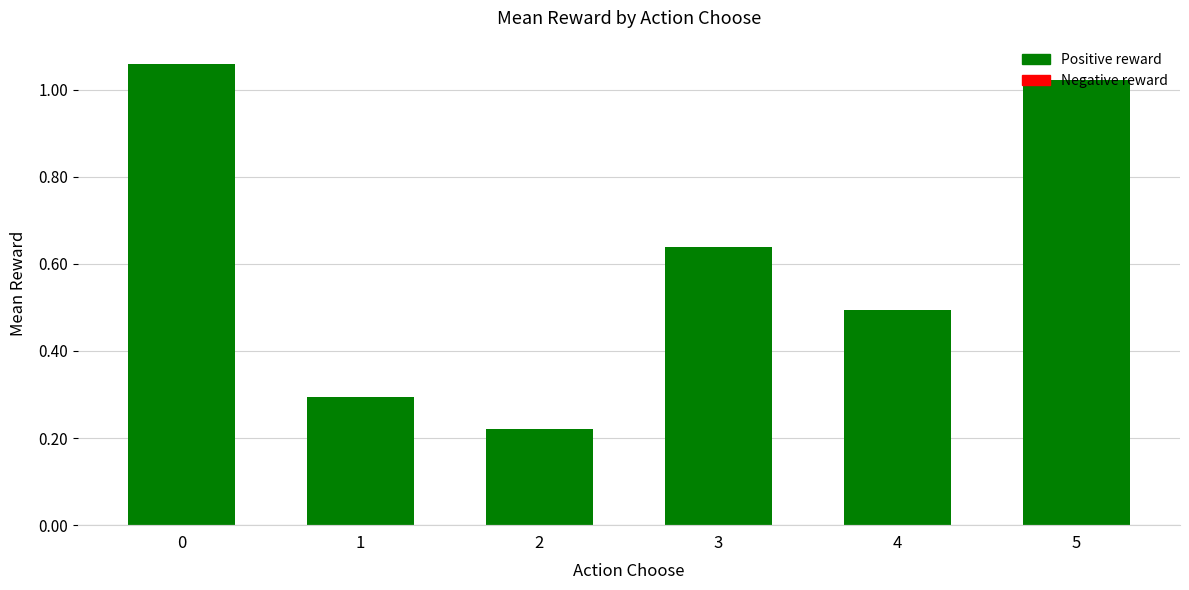

Is it true that the value at 4 is 0.7?

False